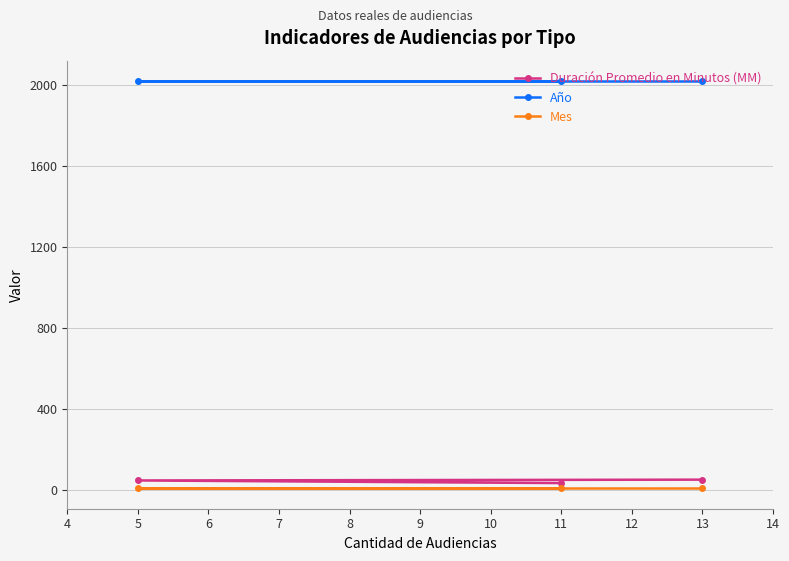

What is the total value across all series at 13?

2075